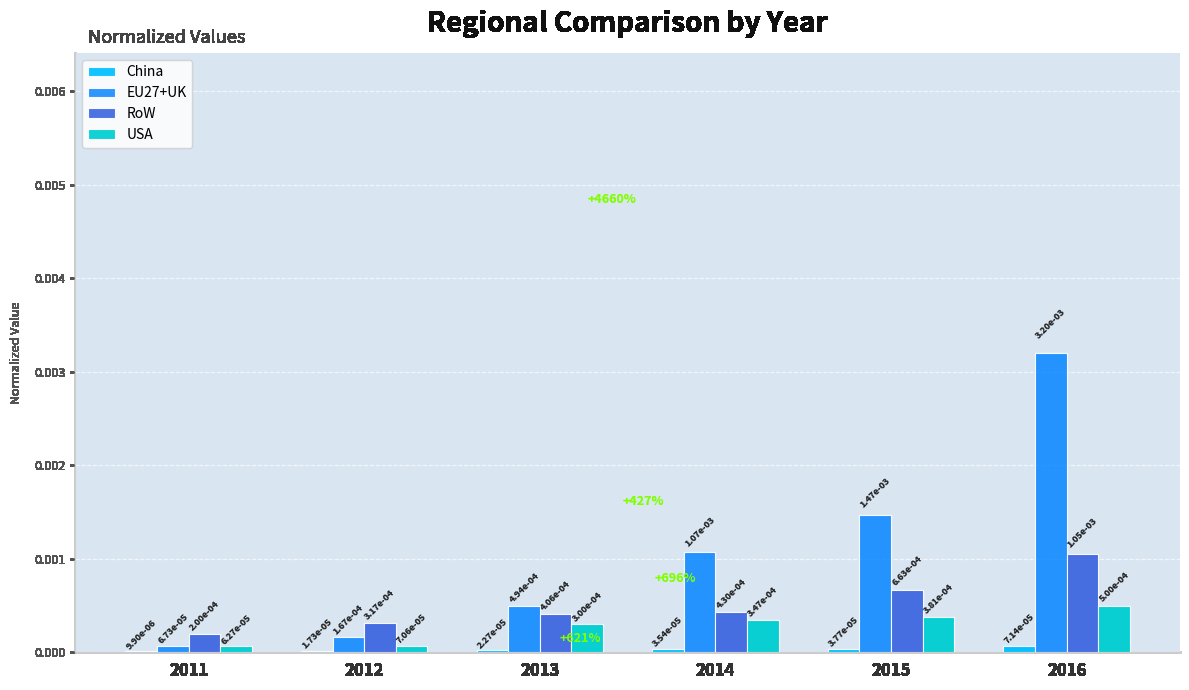

Are the bars grouped side by side (vs. stacked)?

Yes